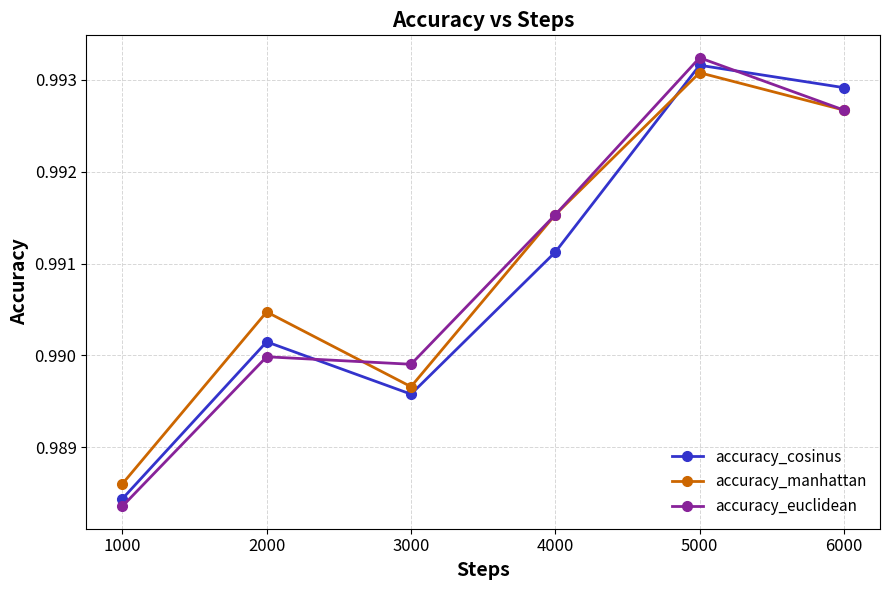

How many intersections are there between accuracy_cosinus and accuracy_euclidean?

2